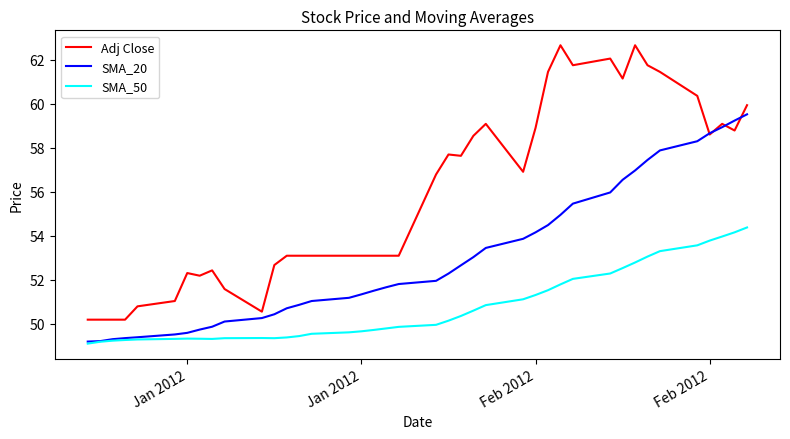

What is the smallest value displayed?

49.1